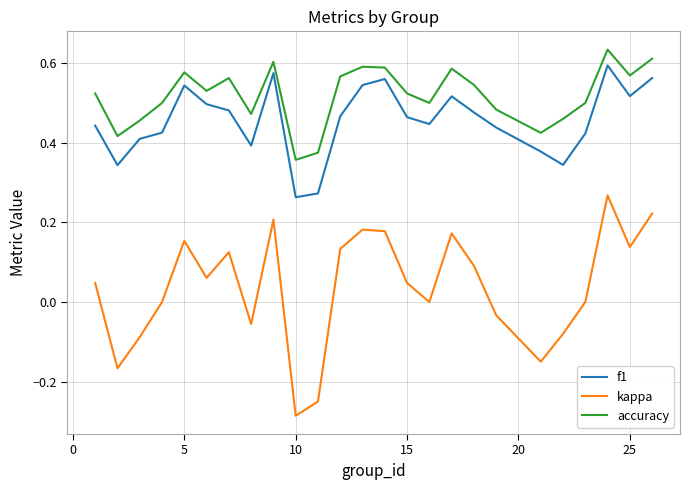

True or false: accuracy and f1 cross at least once.

False